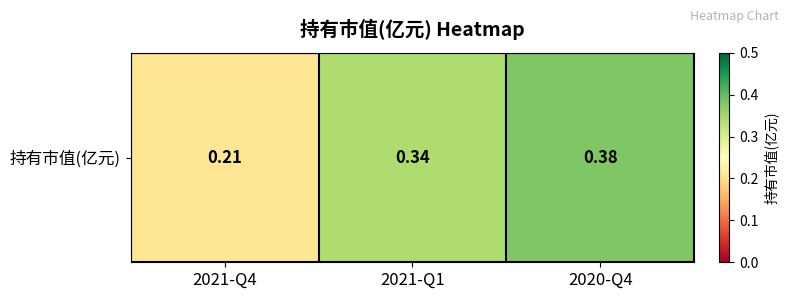

Reading left to right, what are all the values shown in this chart?

0.2	0.3	0.4